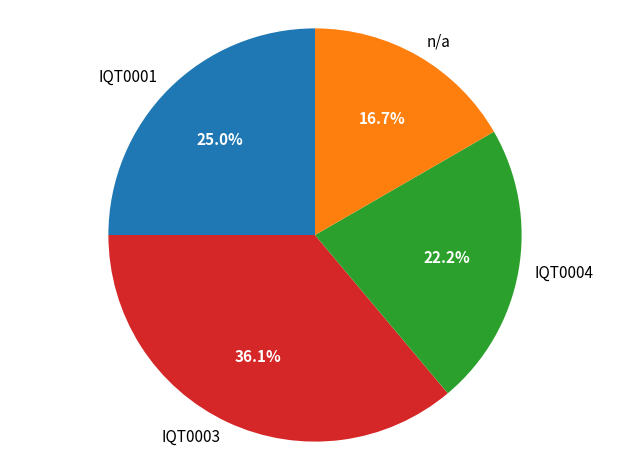

How many segments does this pie chart have?

4